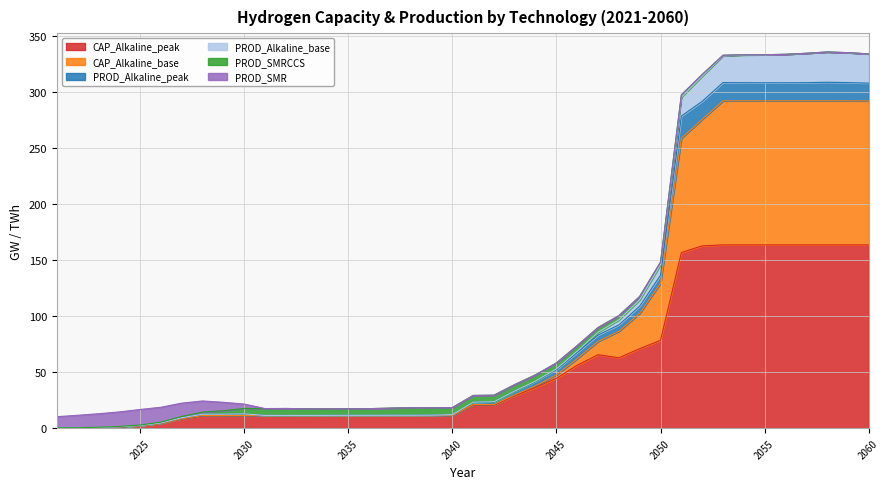

True or false: PROD_Alkaline_base and PROD_Alkaline_peak cross at least once.

False